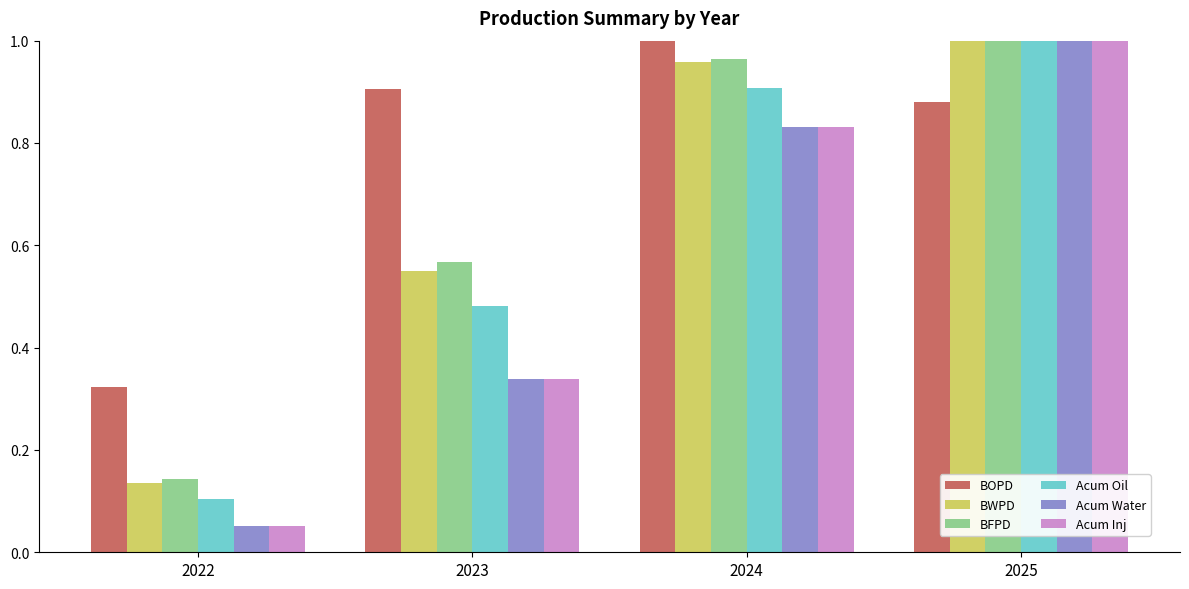

What is the sum of all BWPD values?

2.6